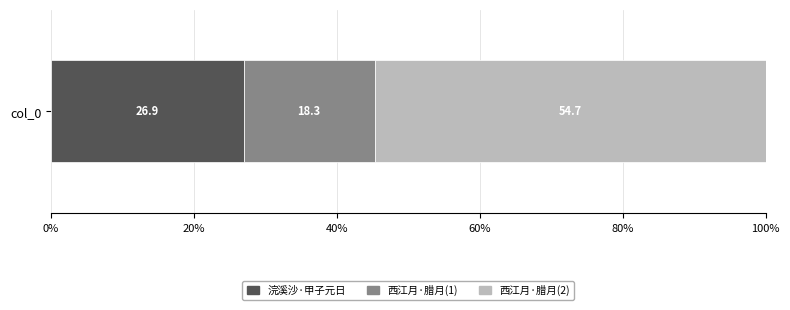

Count the number of data series in this chart.

3